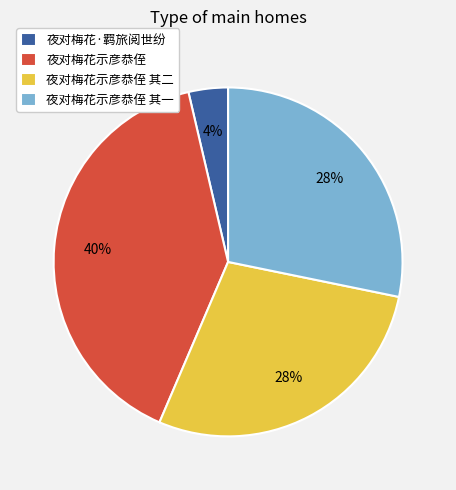

To the nearest percent, what portion does 夜对梅花示彦恭侄 其一 represent?

28%